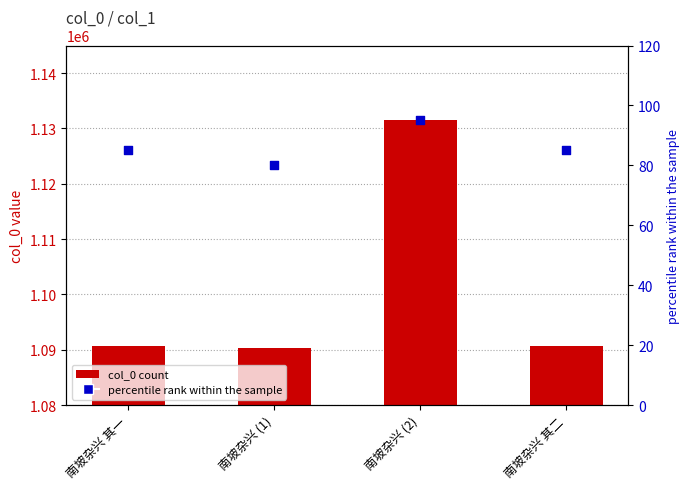

At which category is the sum across all series the highest?

南坡杂兴 (2)